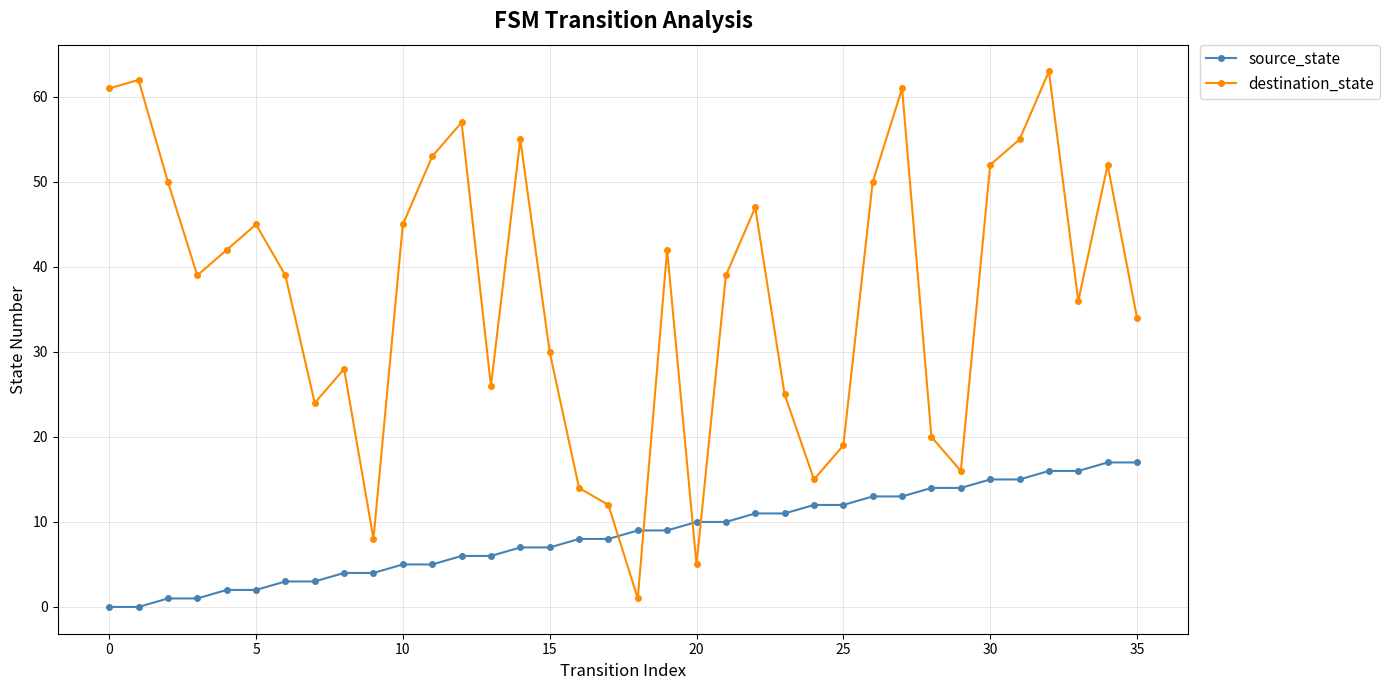

Rank the series by their maximum value, from highest to lowest.

destination_state, source_state